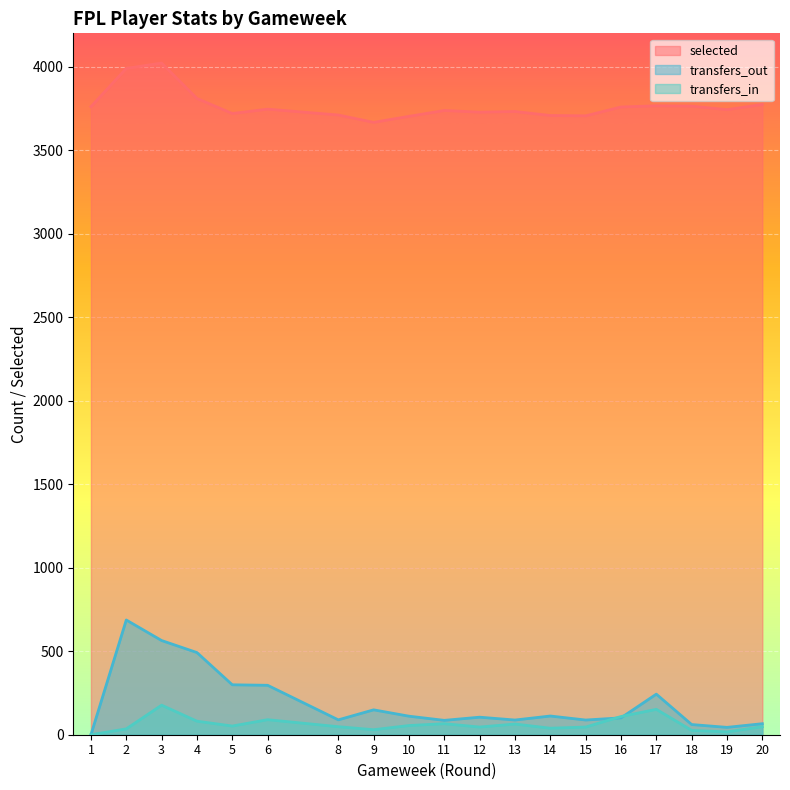

Which category has the lowest value in the transfers_in series?

1